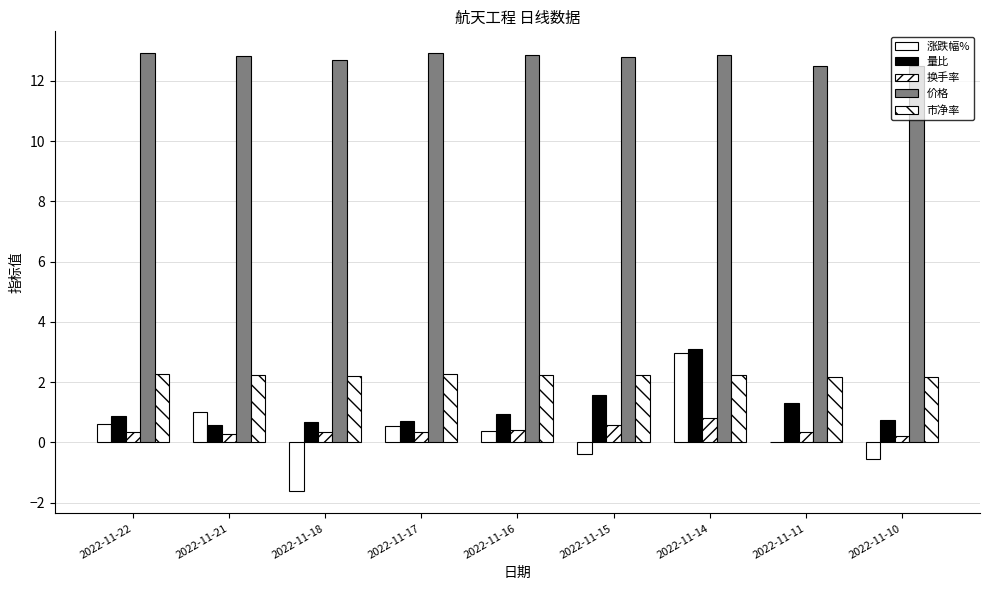

Are the bars horizontal?

No